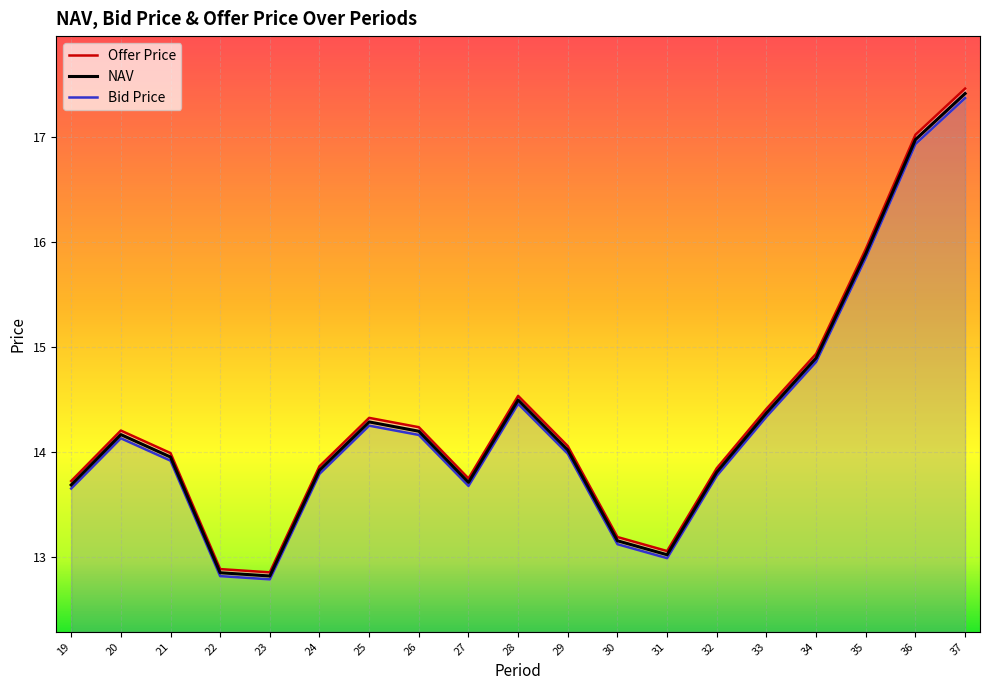

At 19, list the series in order from largest to smallest.

Offer Price, NAV, Bid Price